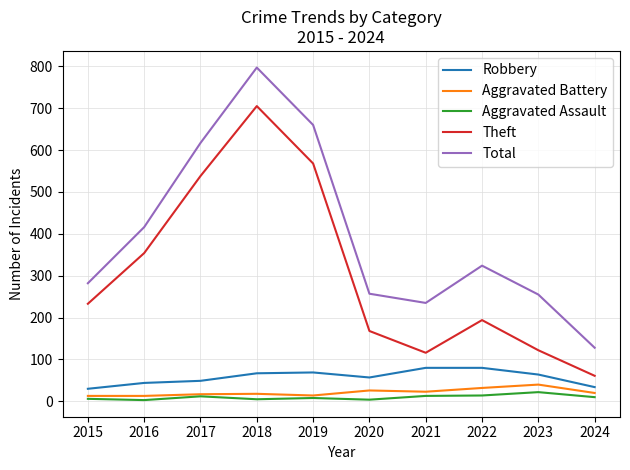

True or false: Theft has a value of 126 at 2022.

False